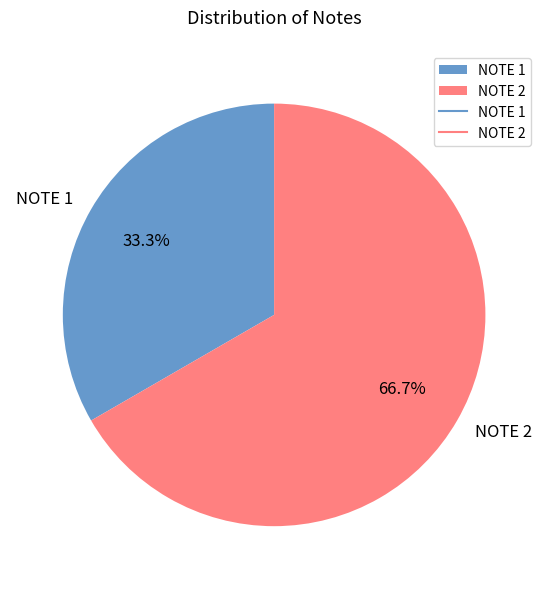

Rank the categories by value from lowest to highest.

NOTE 1, NOTE 2